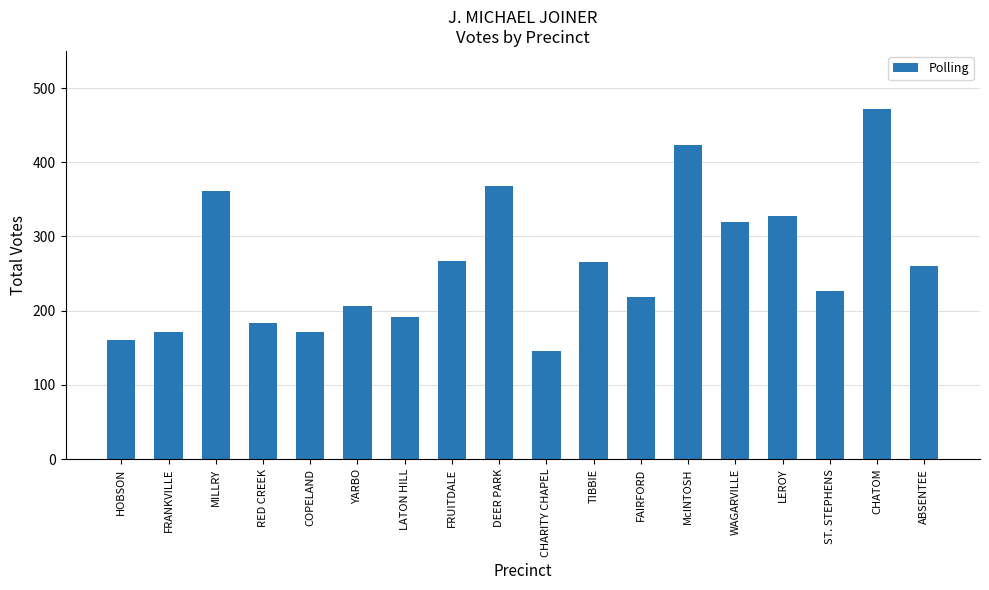

What is the greatest value displayed?

472